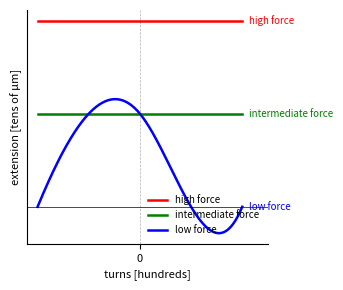

What are all the series names shown in the legend?

high force, intermediate force, low force